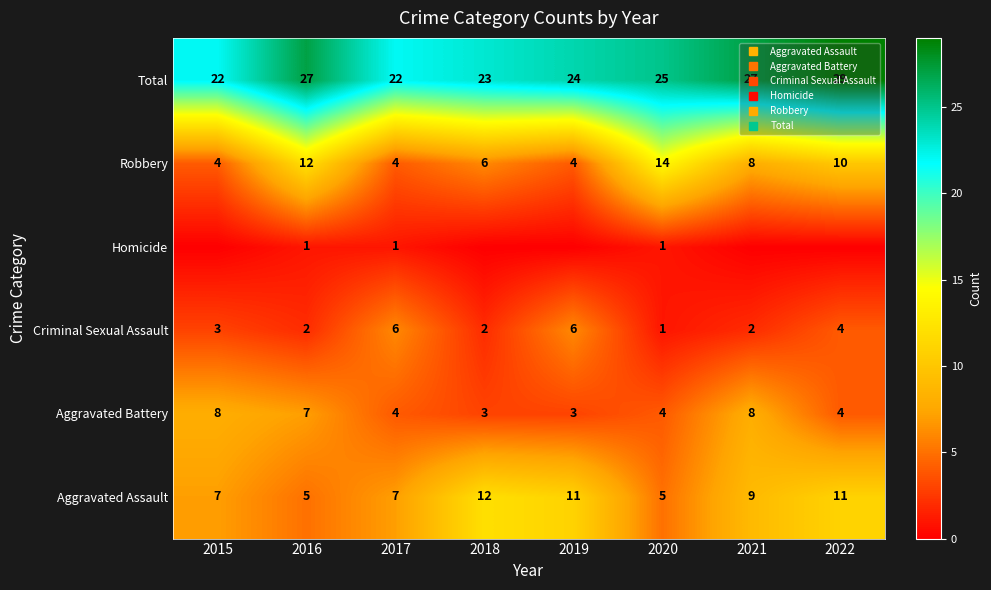

Is the value of Aggravated Assault at 2016 greater than the value of Criminal Sexual Assault at 2021?

Yes